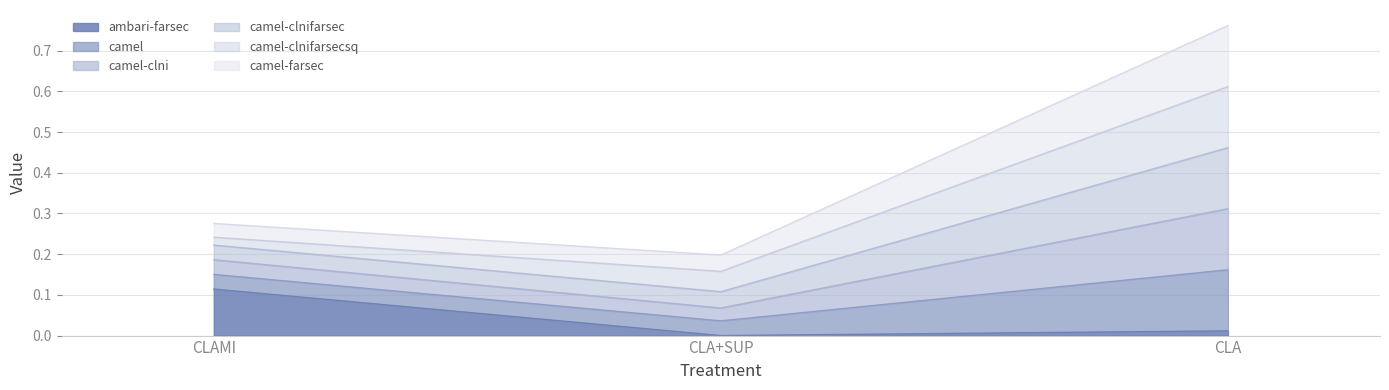

At which category is the sum across all series the highest?

CLA